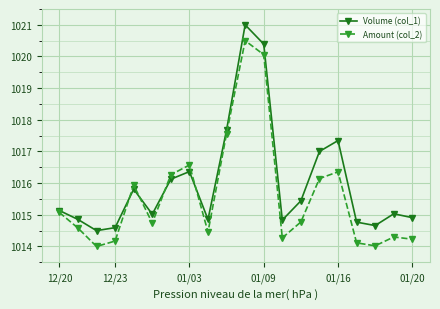

What is the maximum value for Amount (col_2)?

1020.5